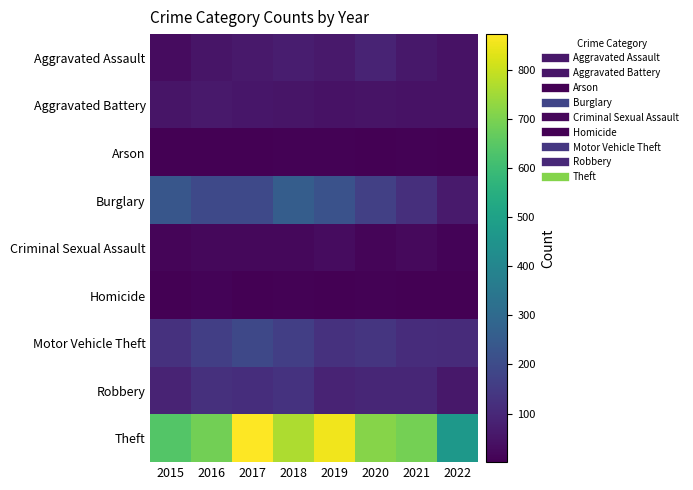

At which category is the sum across all series the highest?

2017